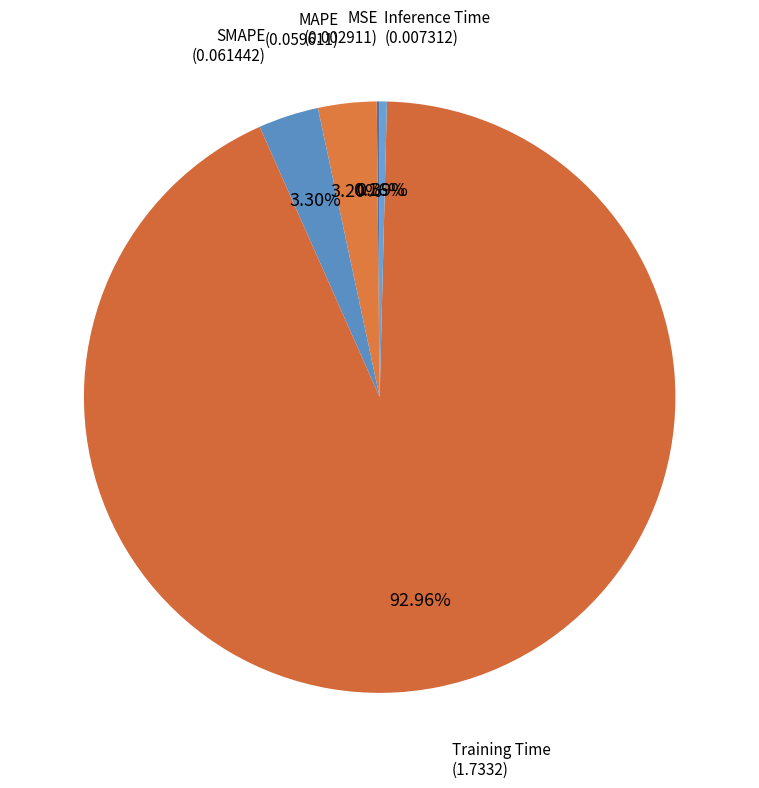

To the nearest percent, what is the combined percentage of MAPE and Training Time?

96%